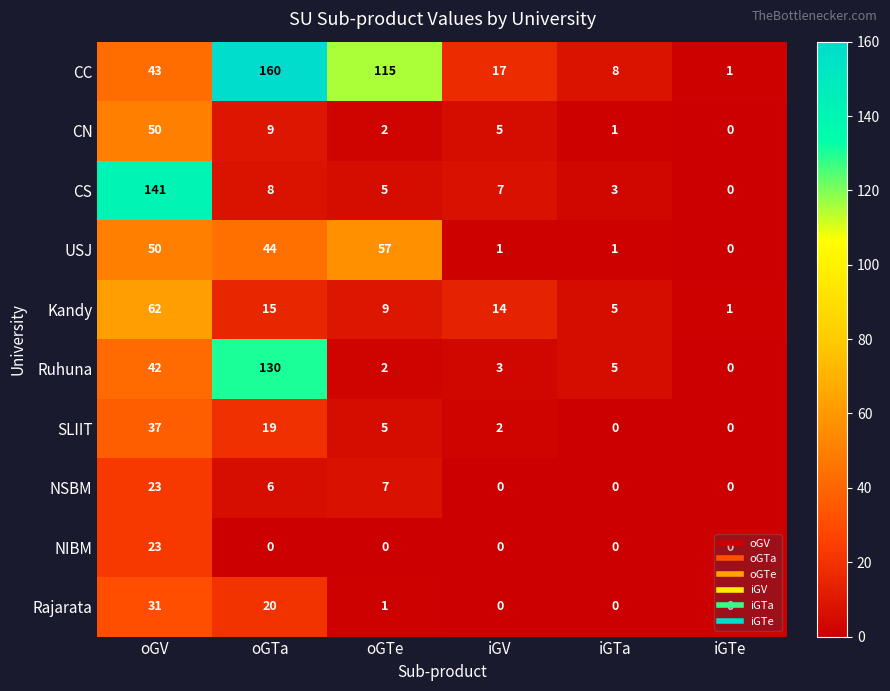

Read the USJ value at oGTe.

57